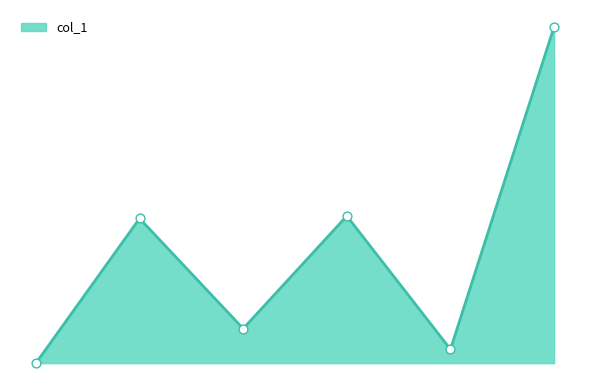

How many lines are shown in the chart?

1